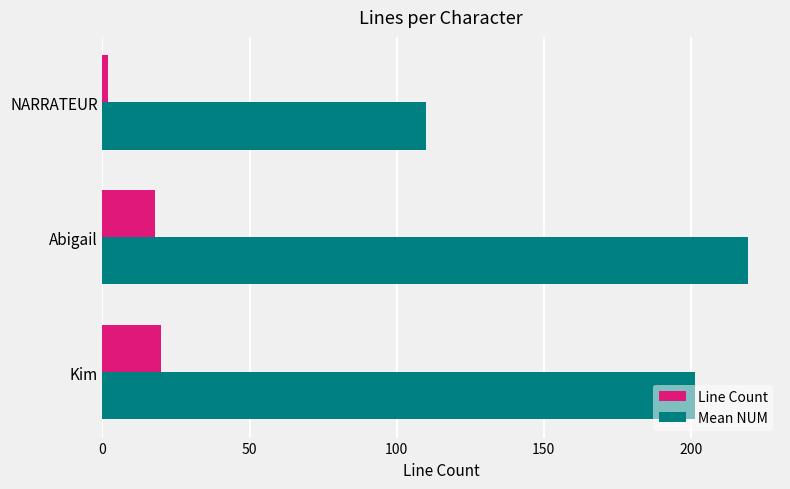

True or false: Line Count has a value of 8.5 at Kim.

False